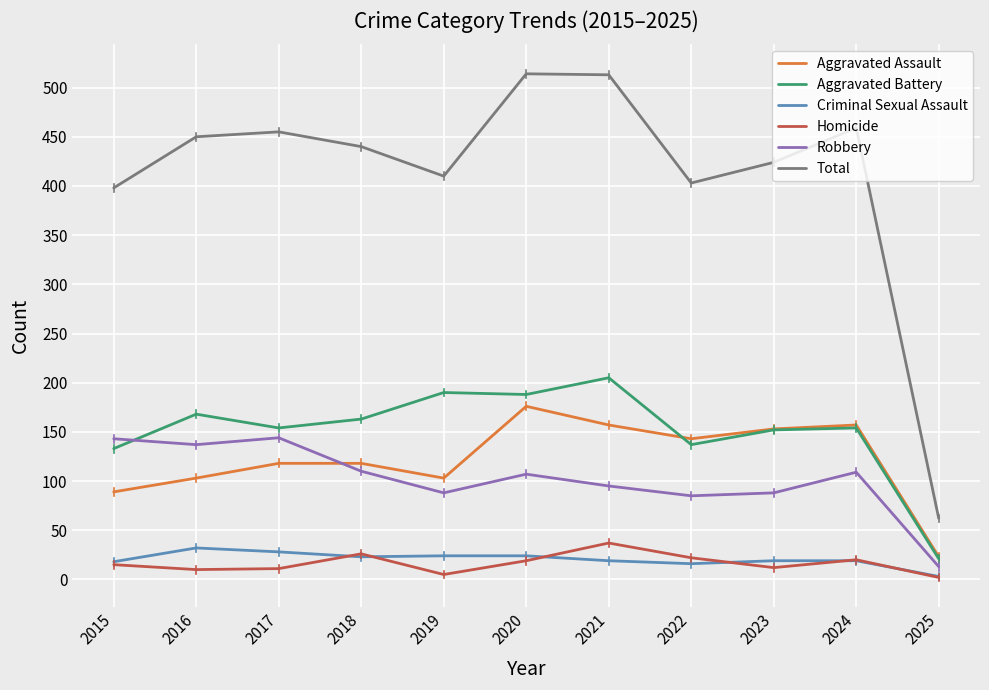

Which series has the largest range (max minus min)?

Total